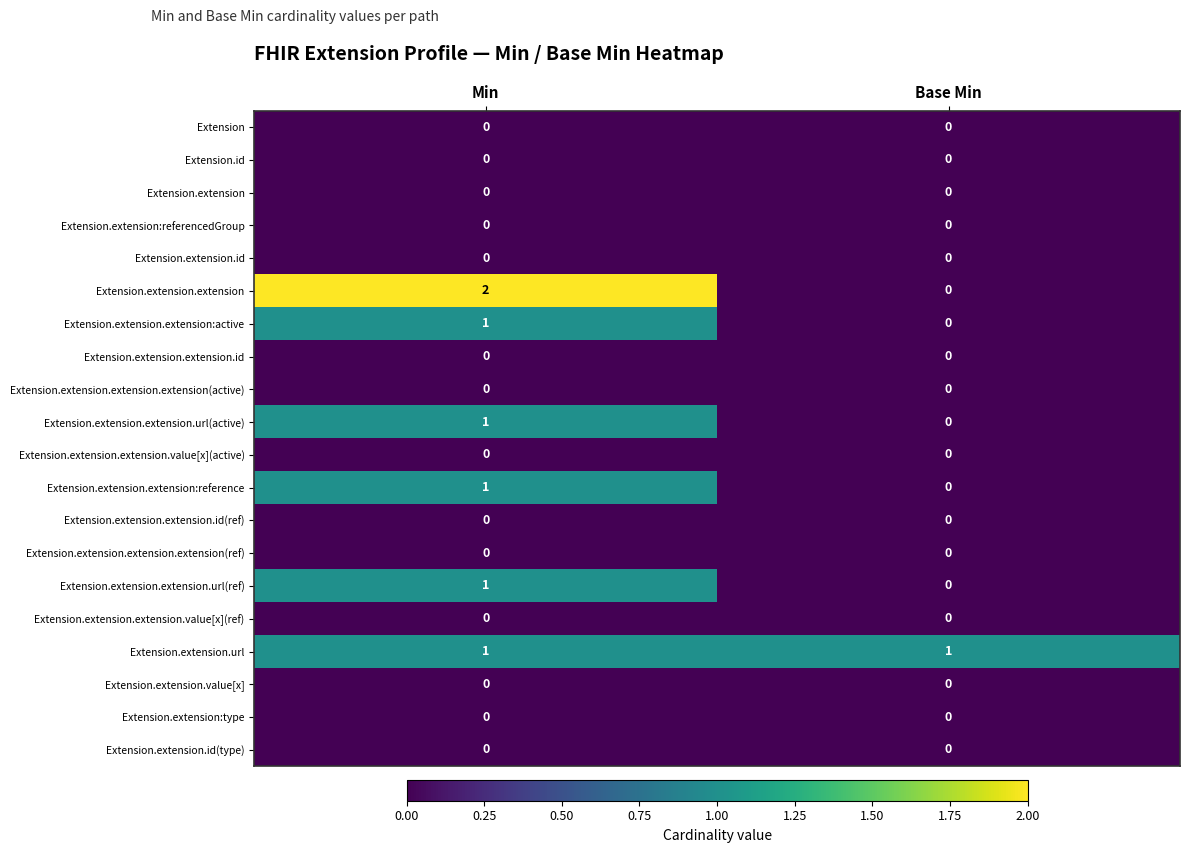

What is the spread (max minus min) of values at Base Min?

1